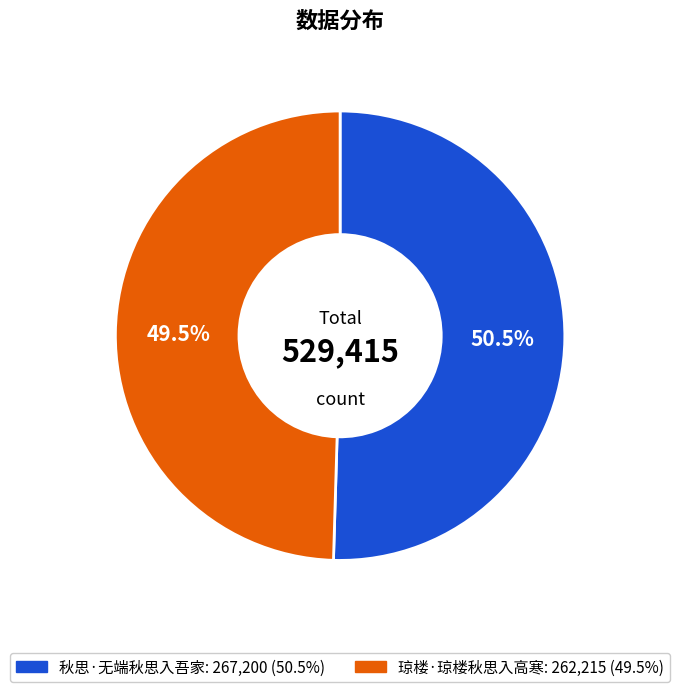

What is the smallest slice in the pie chart?

琼楼·琼楼秋思入高寒